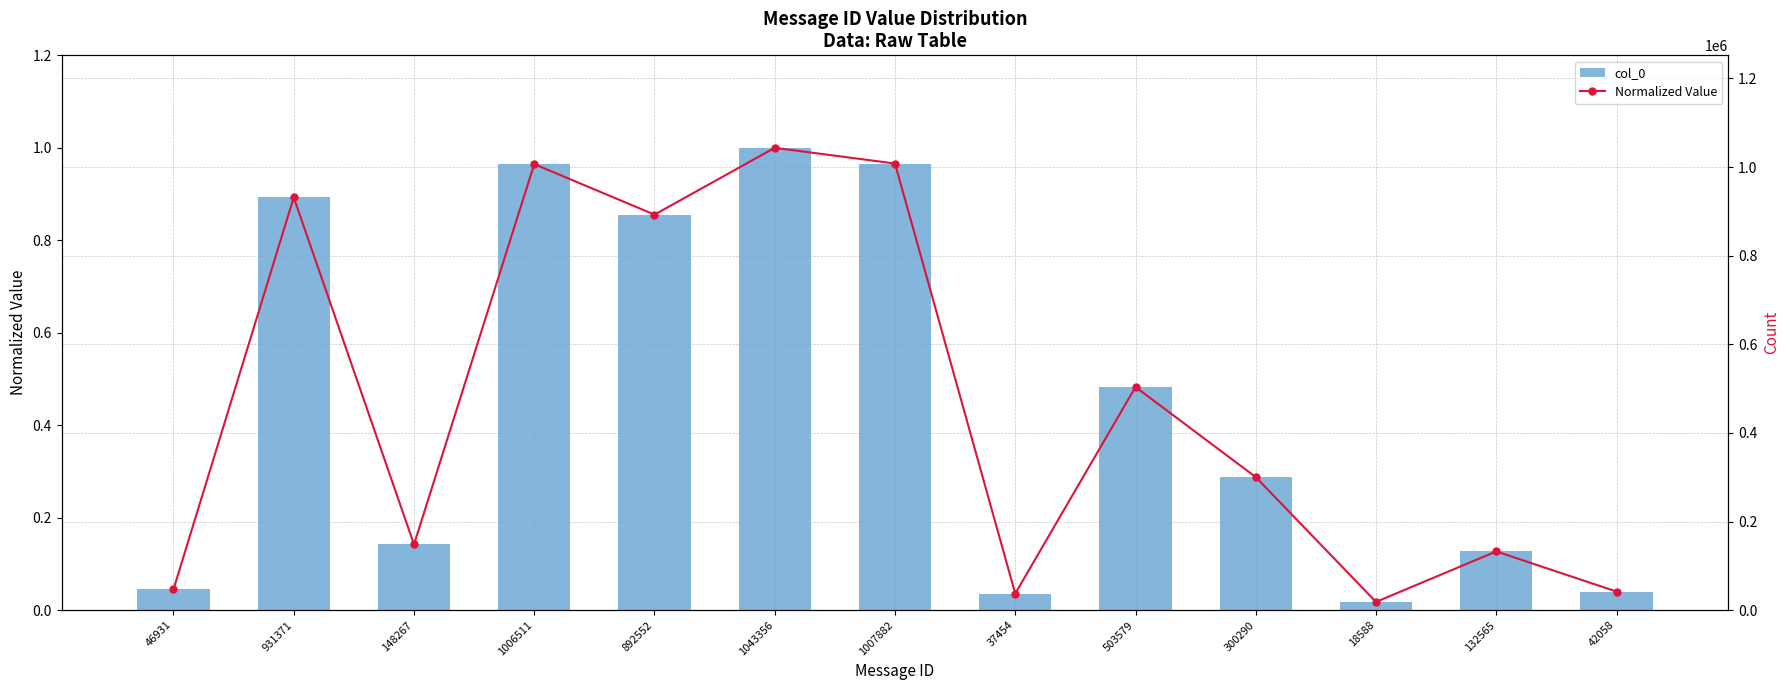

What is the label of the 1st bar from the right?

42058